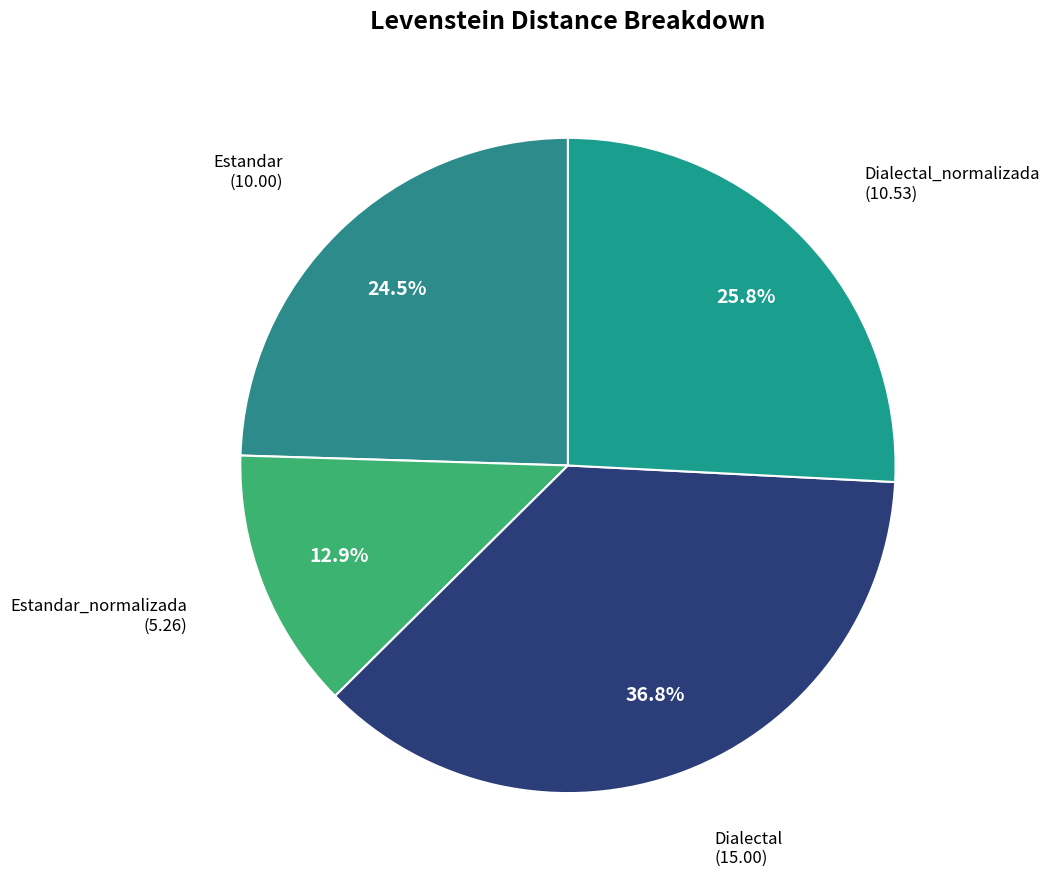

How many segments does this pie chart have?

4